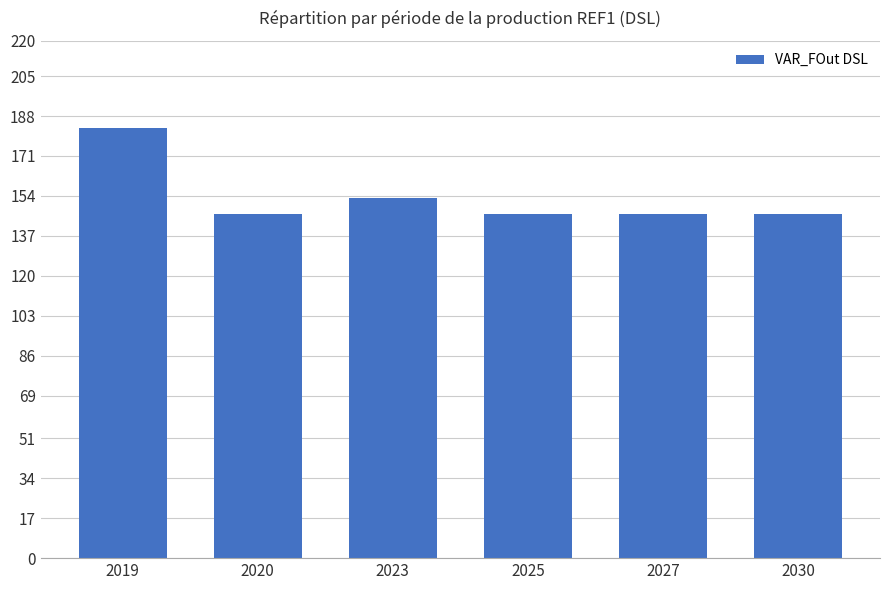

The chart shows a value of 153.3 at 2023. True or false?

True